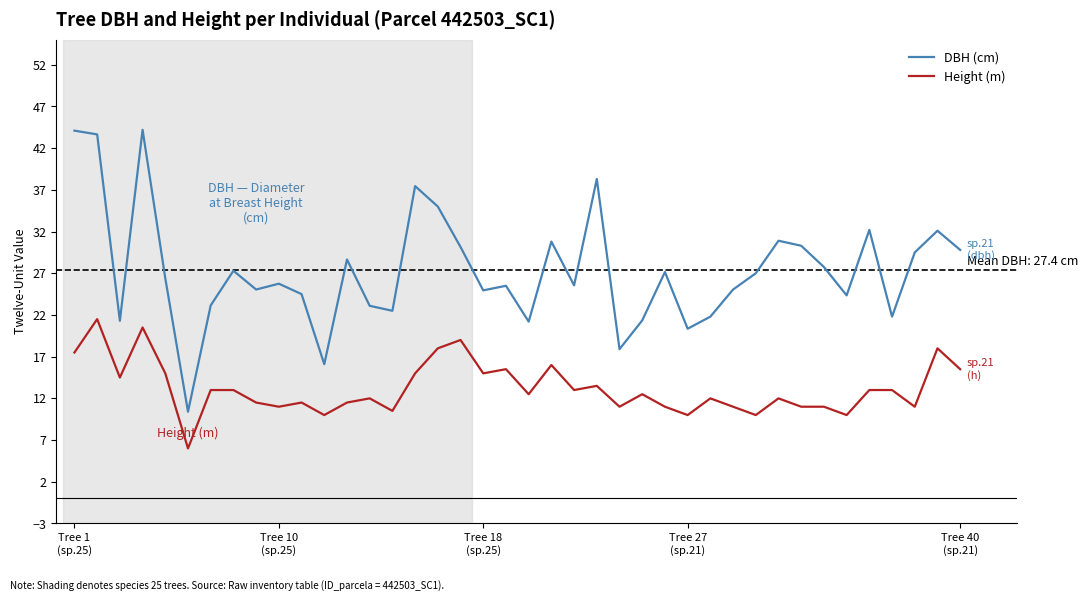

Which series has the widest spread of values?

DBH (cm)